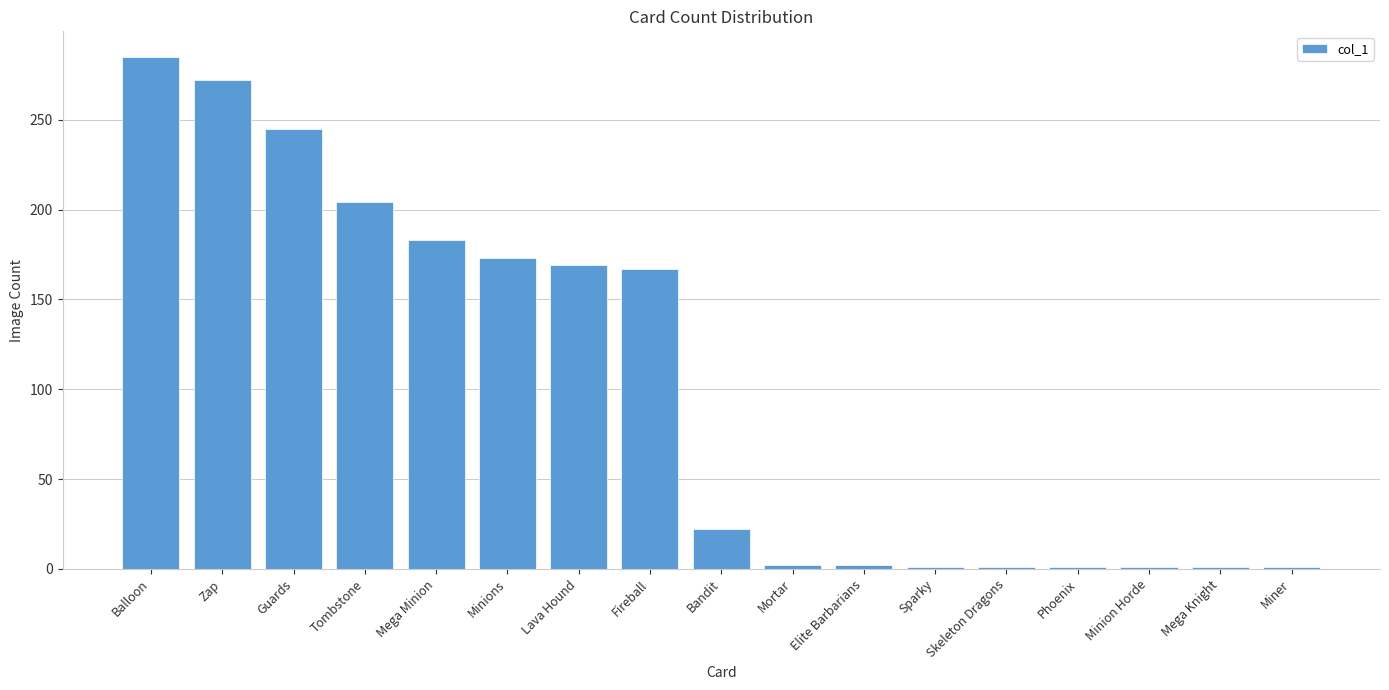

What is the difference between the values at Bandit and Elite Barbarians?

20